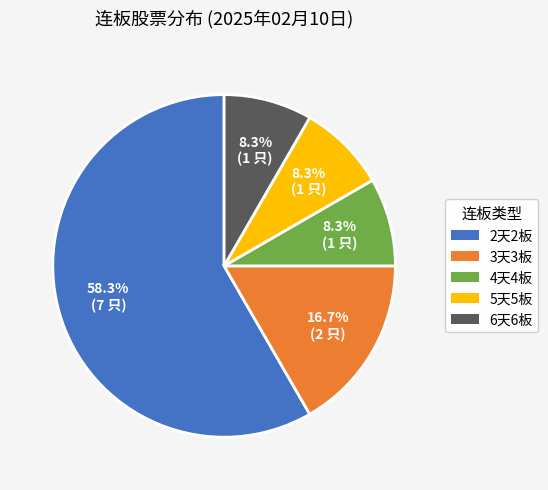

To the nearest percent, what is the average slice percentage?

20%